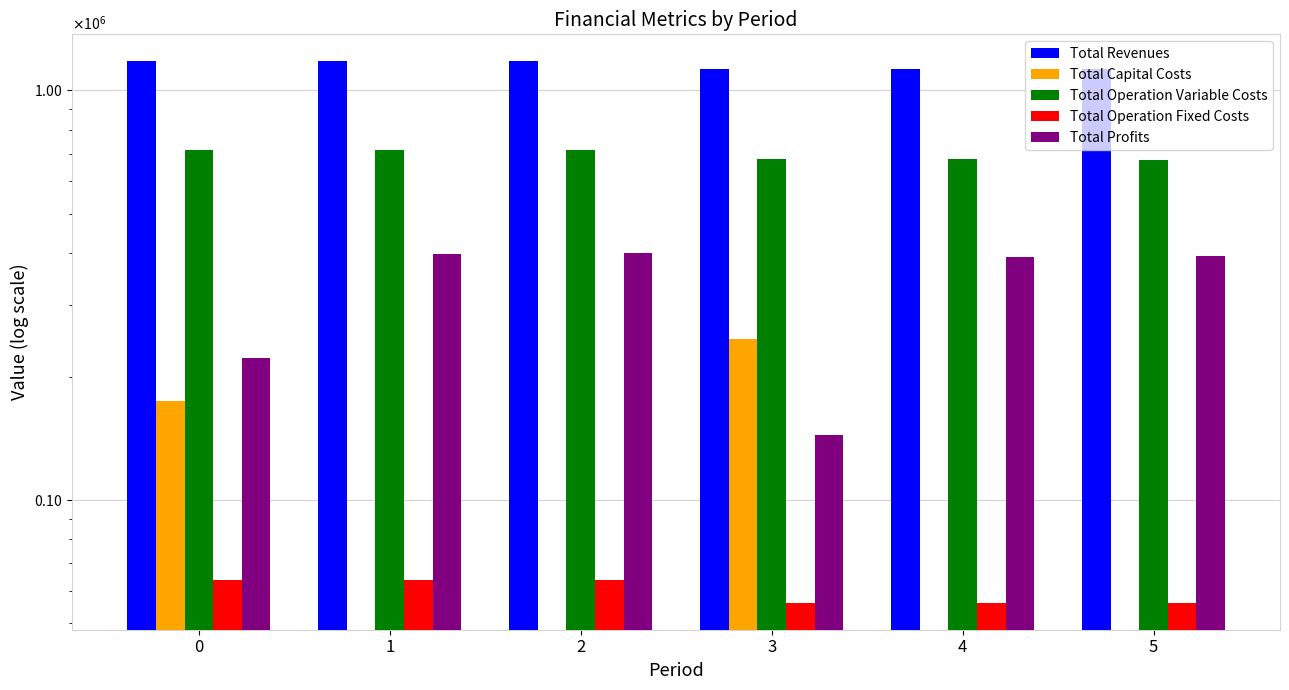

What is the sum of the Total Profits values at 3 and 2?

543673.6